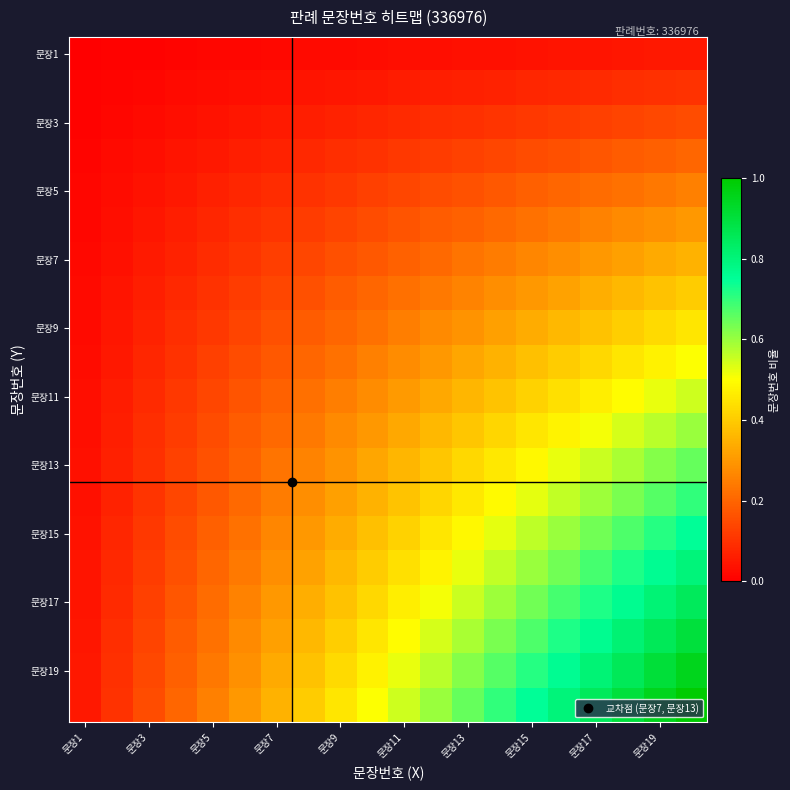

How many series are shown in this chart?

20